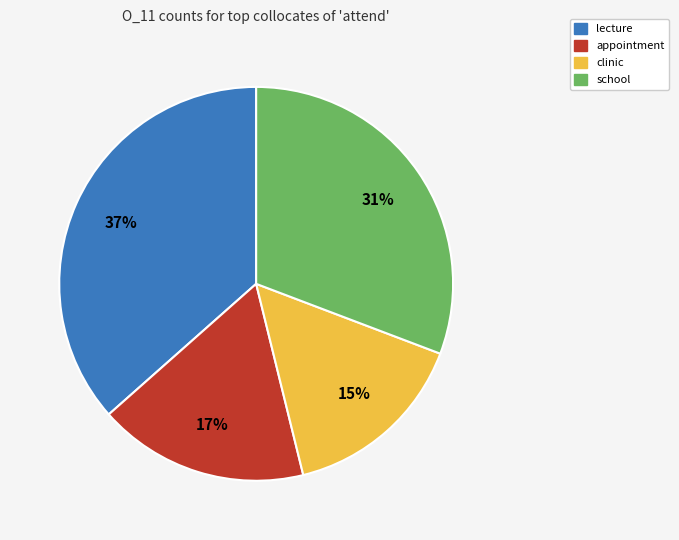

Is there a majority slice in this chart?

No